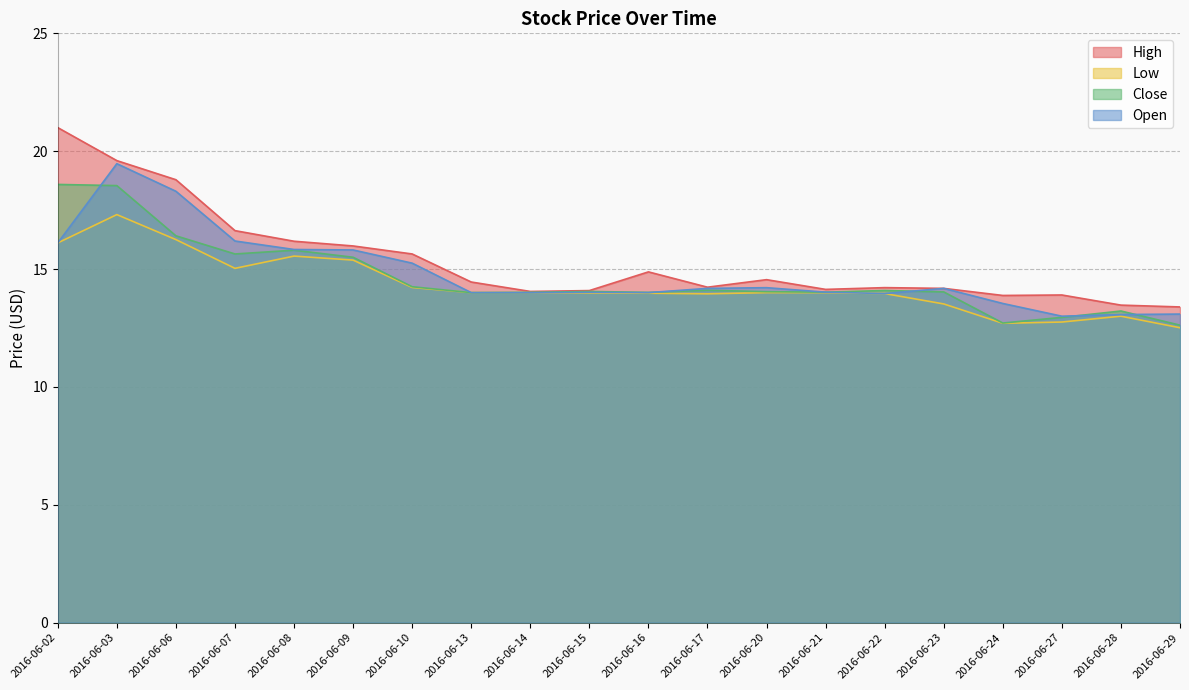

What is the sum of the Open values at 2016-06-09 and 2016-06-20?

30.0